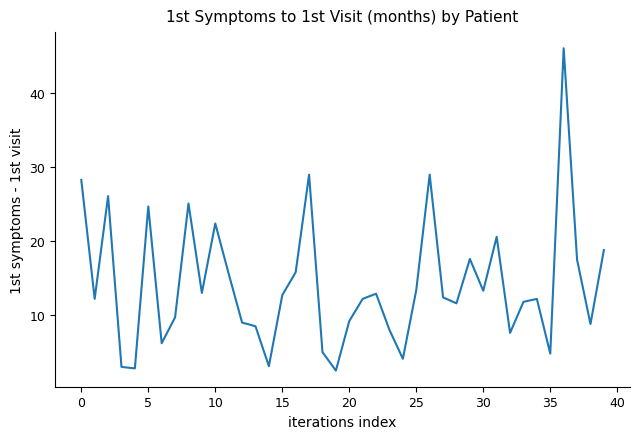

What is the difference between the maximum and minimum values?

43.6